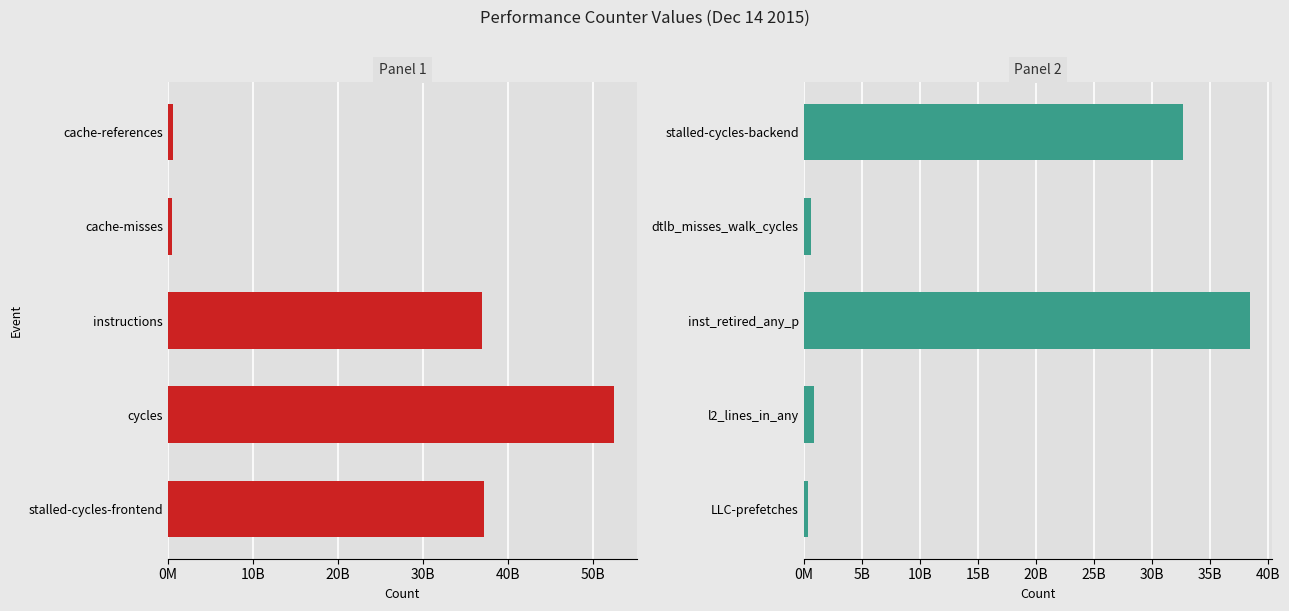

How many values in the Panel 1 series exceed 36911010757?

2